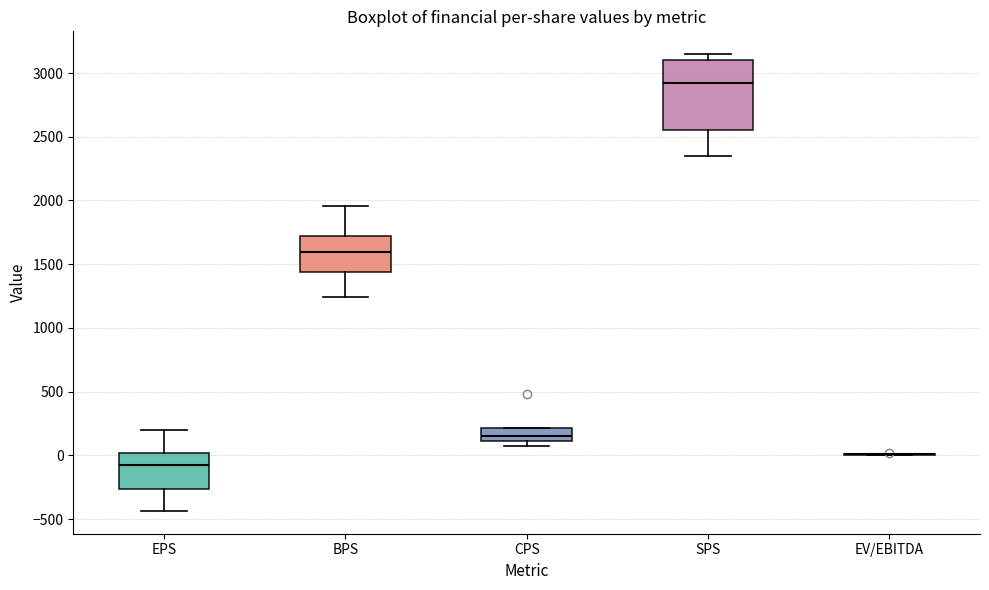

Reading left to right, read every box against the y-axis: the position of its median line, the range the box covers, and the ends of its whiskers. The values are not printed on the chart, so give them approximately, as read against the axis.

EPS: median -50, box -250 to 0, whiskers -450 to 200
BPS: median 1600, box 1450 to 1700, whiskers 1250 to 1950
CPS: median 150, box 100 to 200, whiskers 50 to 200
SPS: median 2900, box 2550 to 3100, whiskers 2350 to 3150
EV/EBITDA: box collapsed to a line at 0, whiskers 0 to 0